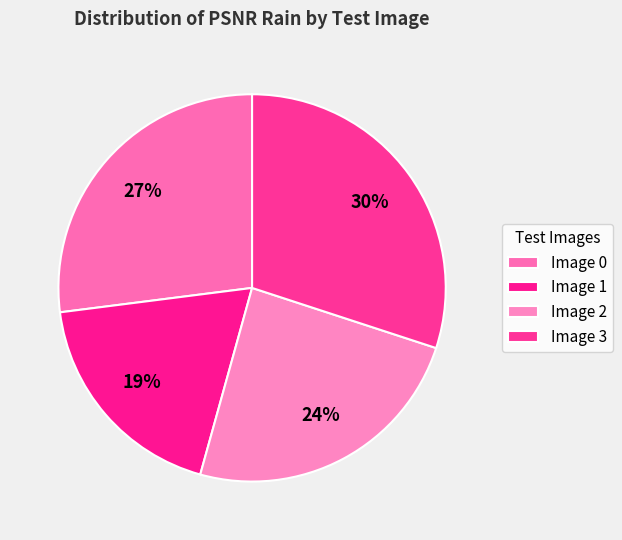

To the nearest percent, what is the combined percentage of Image 1 and Image 2?

43%